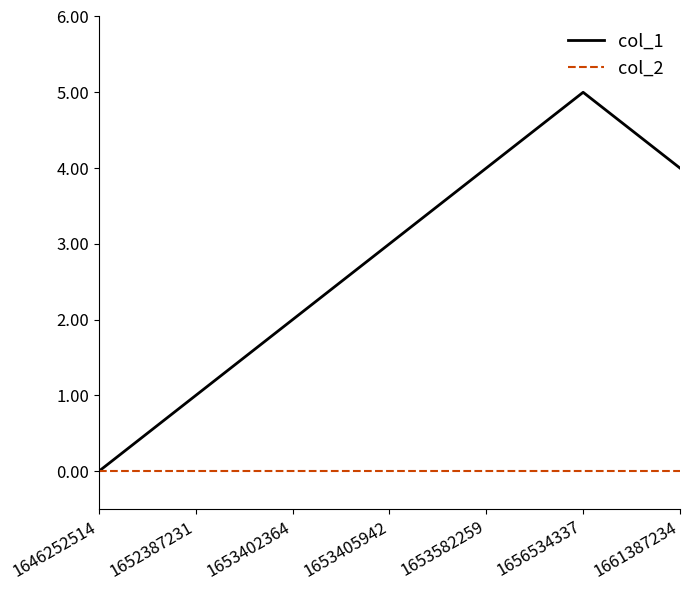

Rank the series by their average value, from highest to lowest.

col_1, col_2